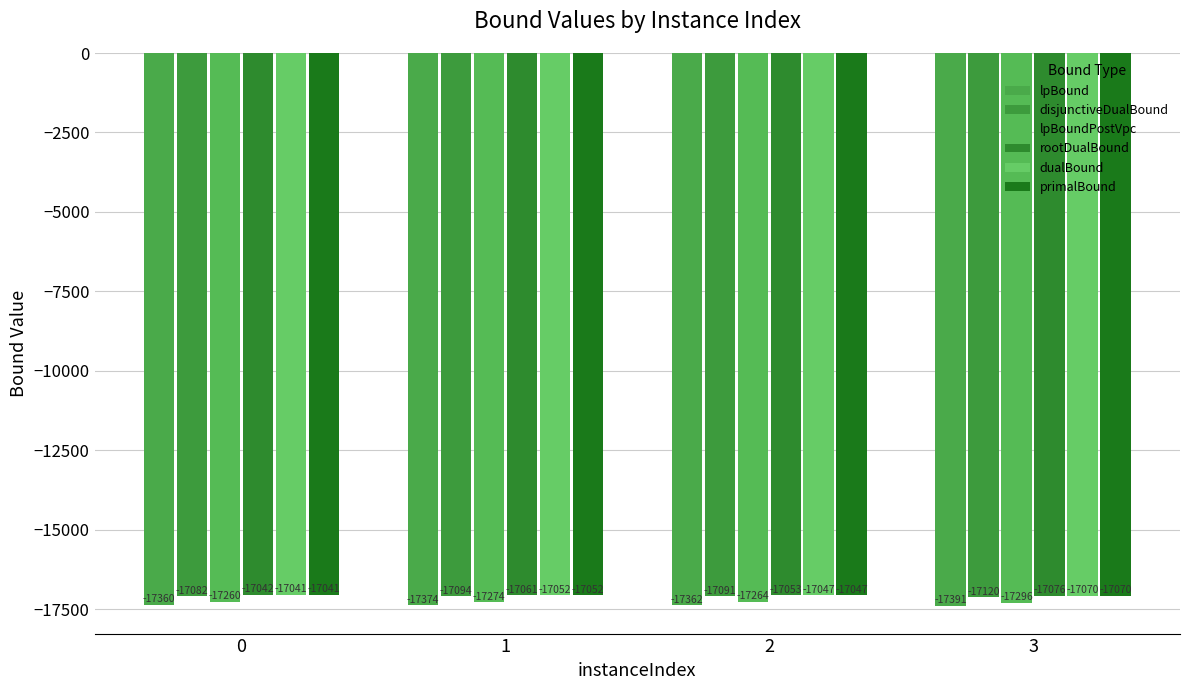

What is the smallest value displayed?

-17390.8